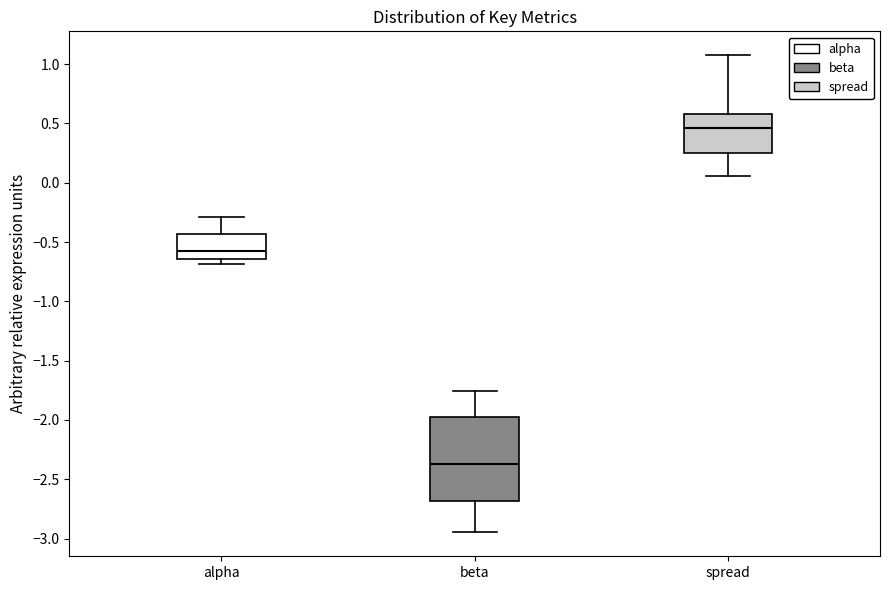

Reading left to right, transcribe this box plot: for each box, give where its median line is, the range the box spans, and where its two whiskers end, as read against the y-axis. The values are not printed on the chart, so give them approximately, as read against the axis.

alpha: median -0.55, box -0.65 to -0.45, whiskers -0.70 to -0.30
beta: median -2.35, box -2.70 to -1.95, whiskers -2.95 to -1.75
spread: median 0.45, box 0.25 to 0.60, whiskers 0.05 to 1.05